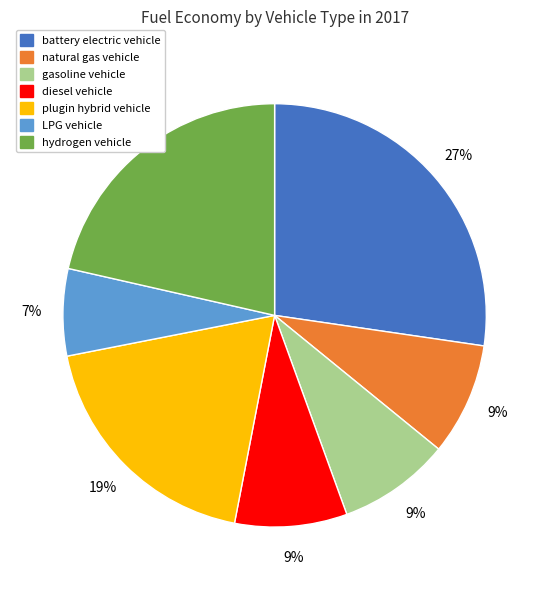

Count the number of slices in the pie.

7